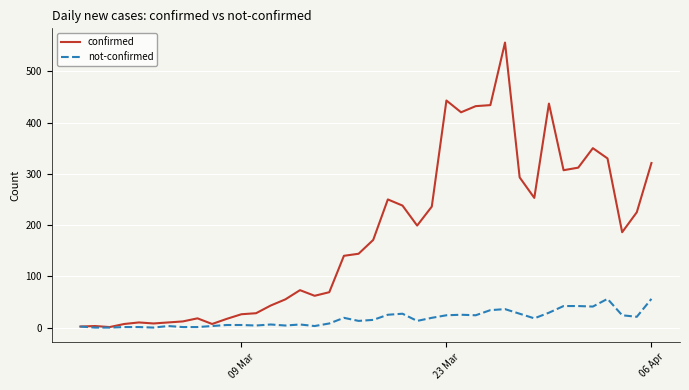

Which series has the largest range (max minus min)?

confirmed